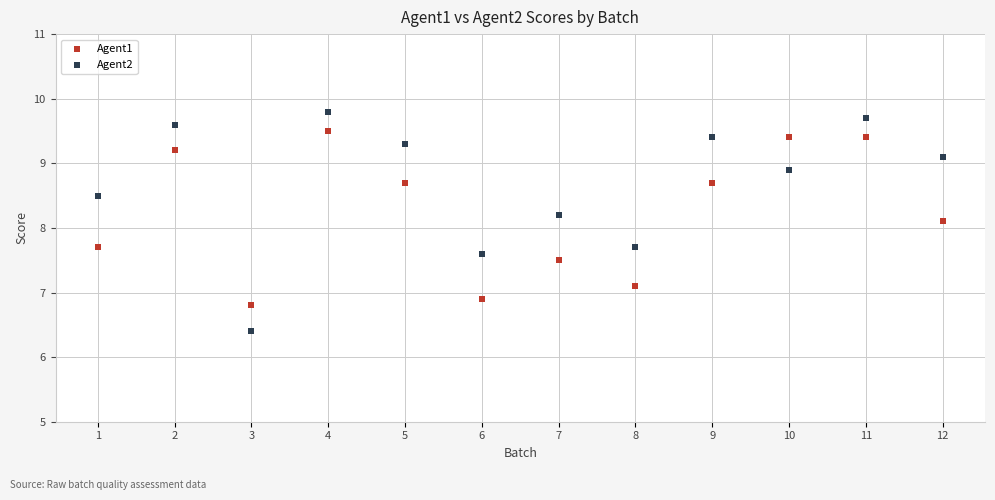

Across all data points, what is the range of X values (max minus min)?

11.0